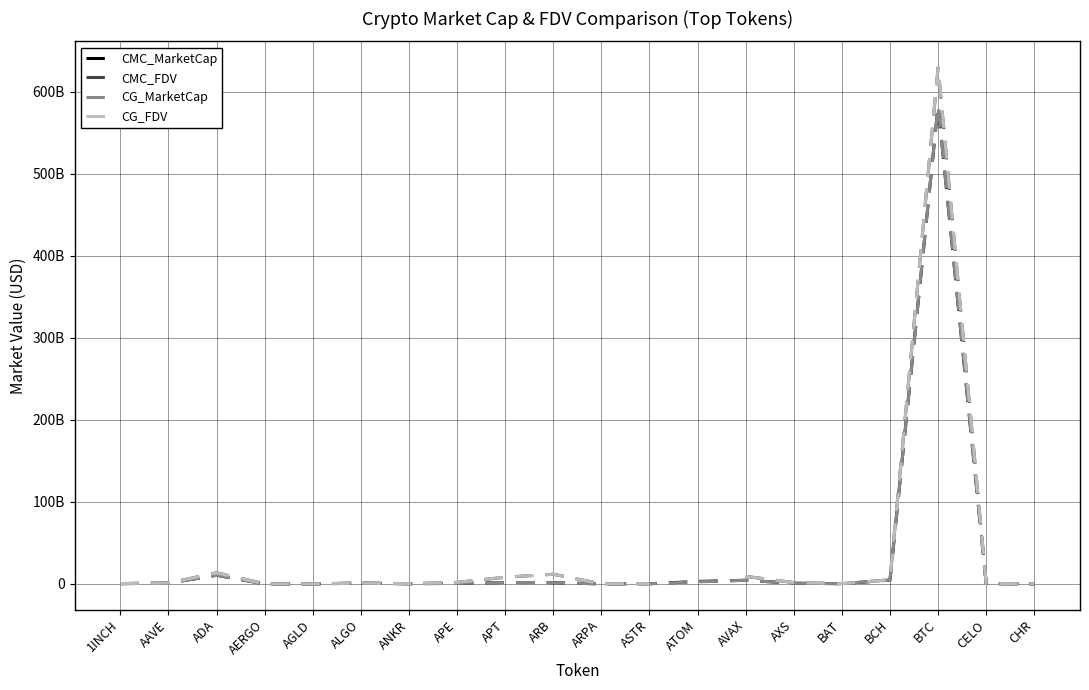

In CMC_FDV, how many points are lower than both neighbors (excluding endpoints)?

4